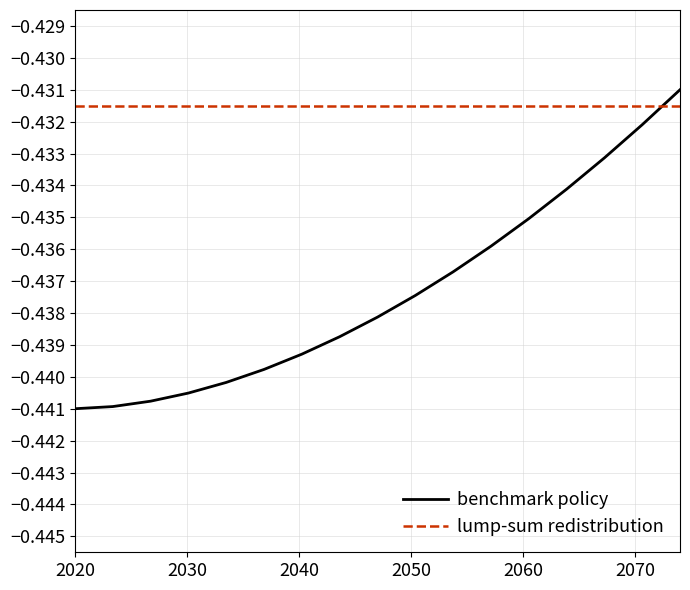

Rank the series by their maximum value, from lowest to highest.

lump-sum redistribution, benchmark policy